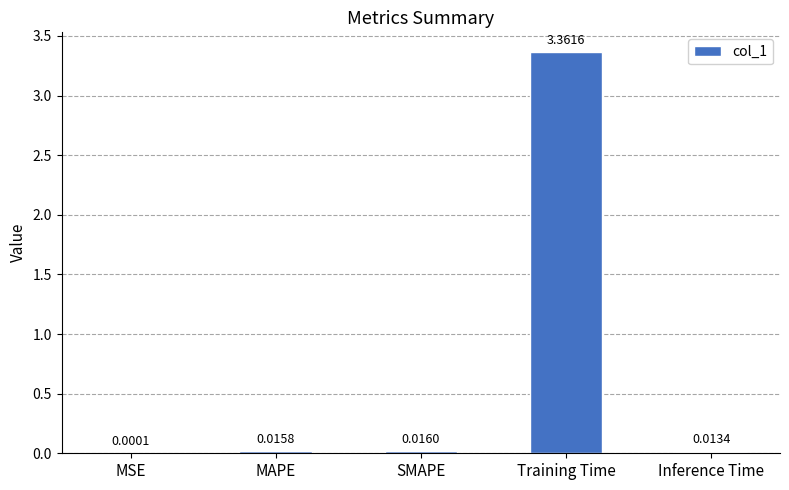

At which label is the value closest to 1?

SMAPE